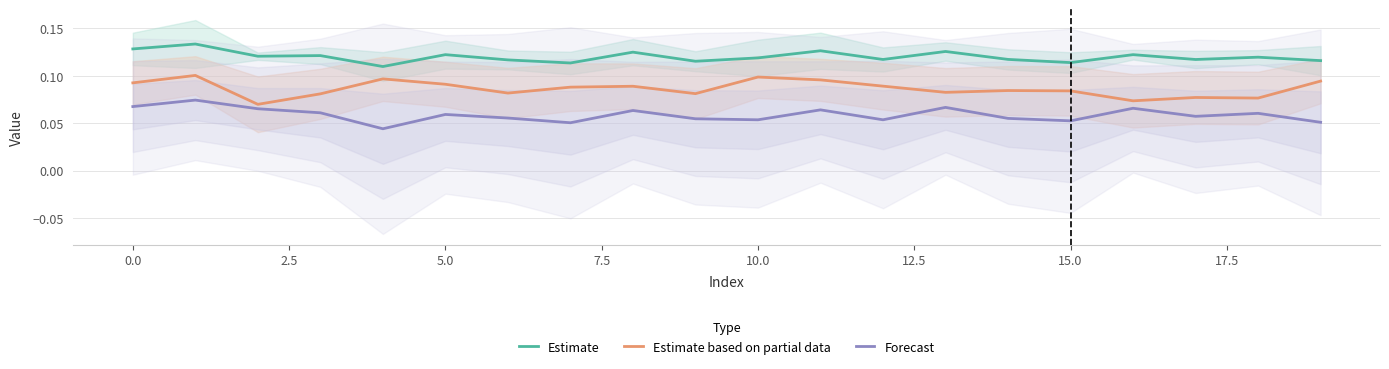

What is the average value of the Forecast series?

0.1